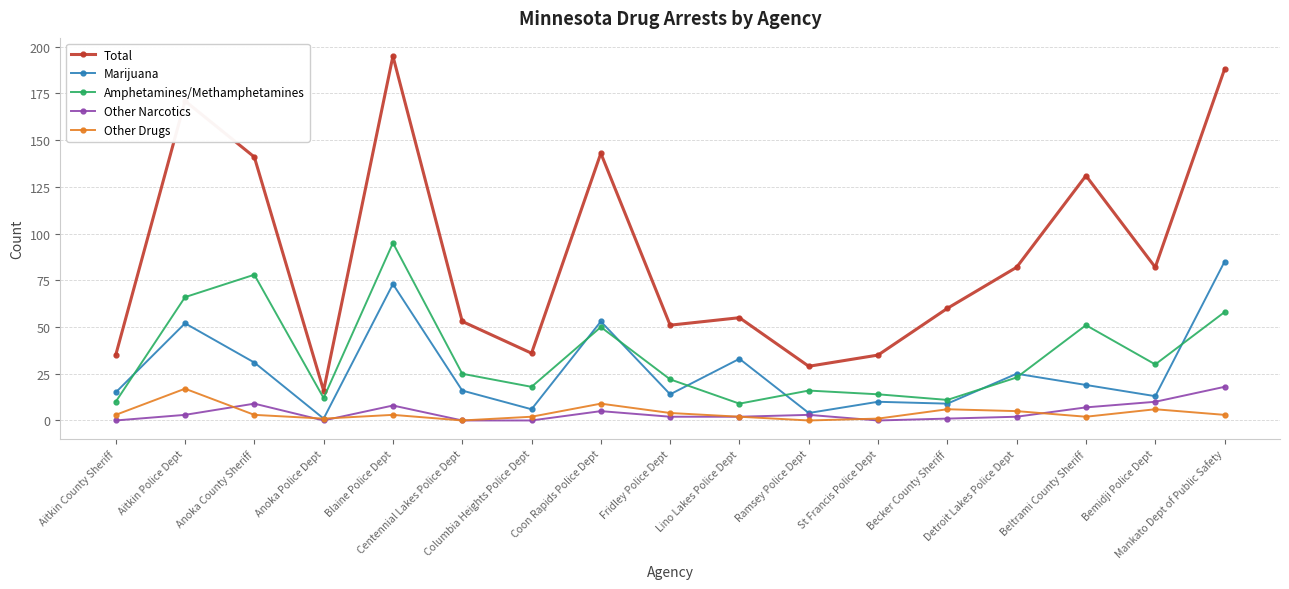

Which series has the widest spread of values?

Total